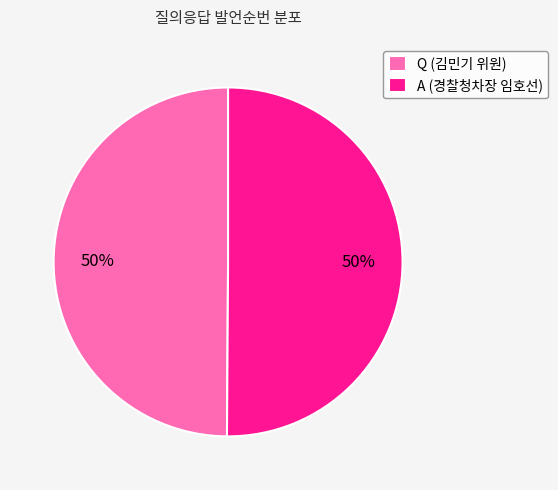

Is the sum of A (경찰청차장 임호선) and Q (김민기 위원) greater than half?

Yes